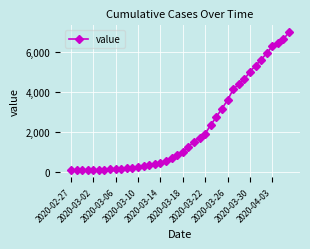

What is the value of the 38th point from the left?

6460